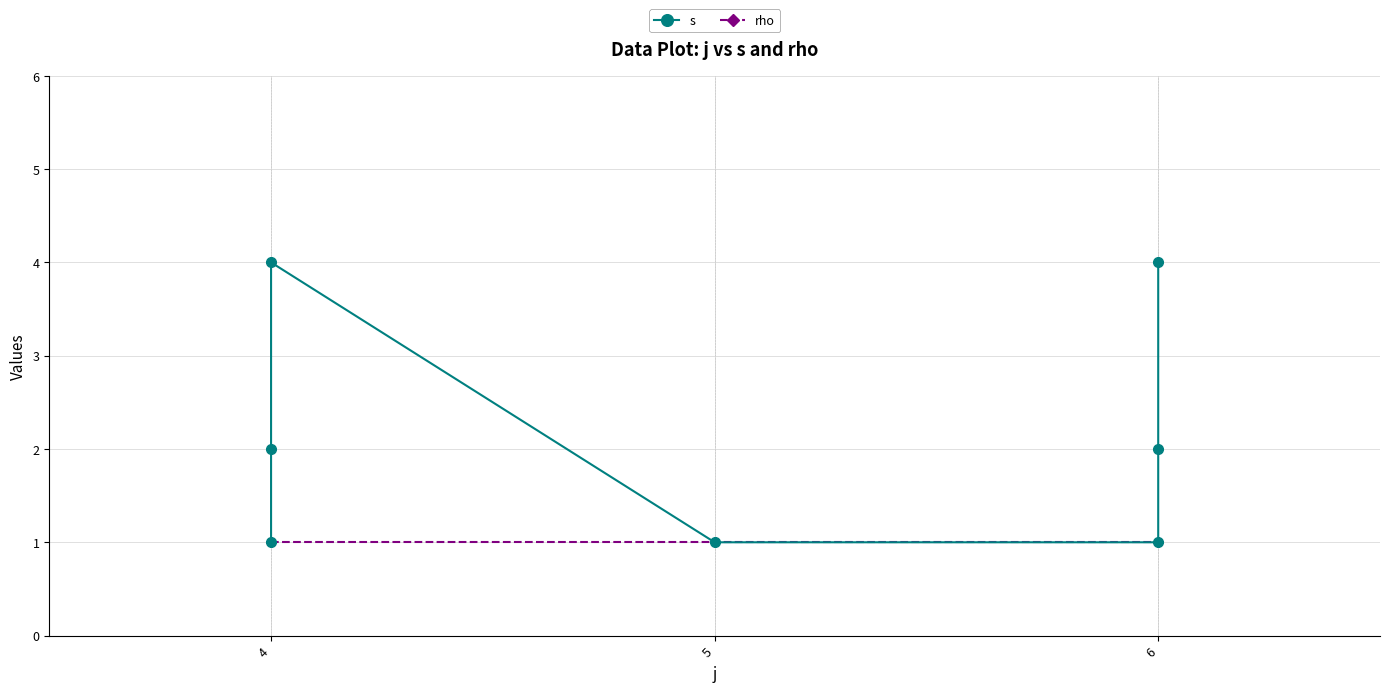

True or false: rho has more than 1 points higher than both neighbors.

False